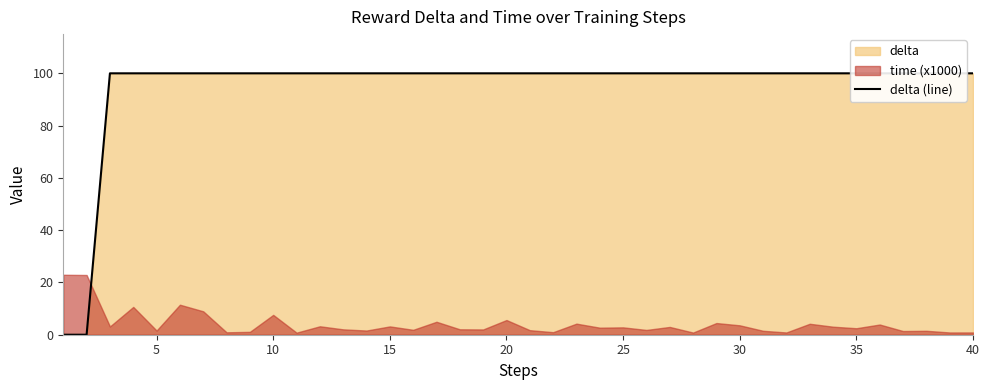

What is the sum of all values?

3800